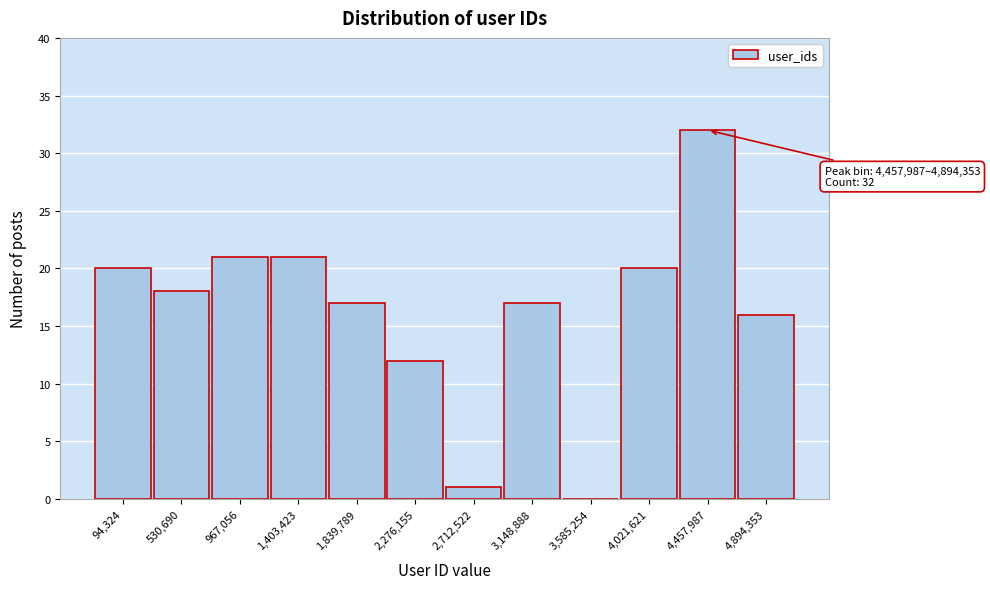

Reading left to right, transcribe all the data shown in this chart.

94,324=20	530,690=18	967,056=21	1,403,423=21	1,839,789=17	2,276,155=12	2,712,522=1	3,148,888=17	3,585,254=0	4,021,621=20	4,457,987=32	4,894,353=16